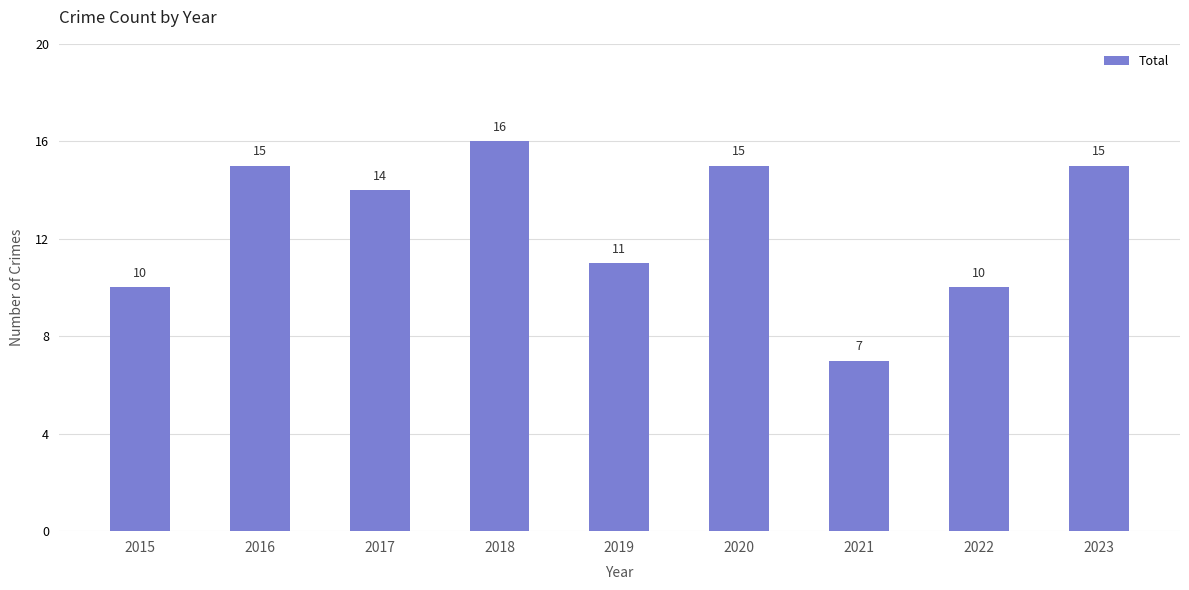

At which label does the data first exceed 14?

2016